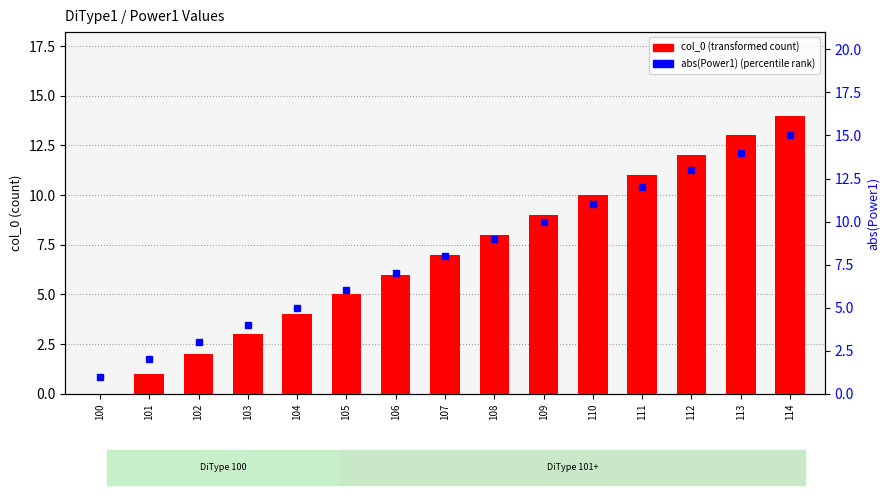

Reading right to left, list all the values displayed in this chart.

col_0 (transformed count): 14	13	12	11	10	9	8	7	6	5	4	3	2	1	0
abs(Power1) (percentile rank): 15	14	13	12	11	10	9	8	7	6	5	4	3	2	1